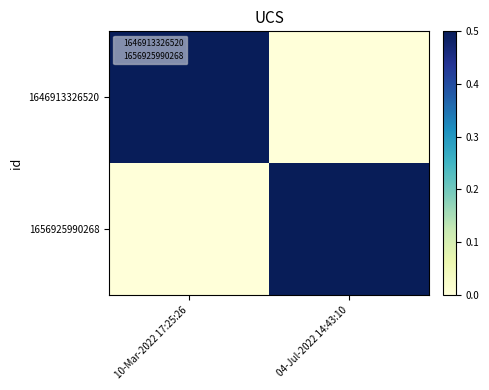

Which category has the lowest value across all series?

04-Jul-2022 14:43:10